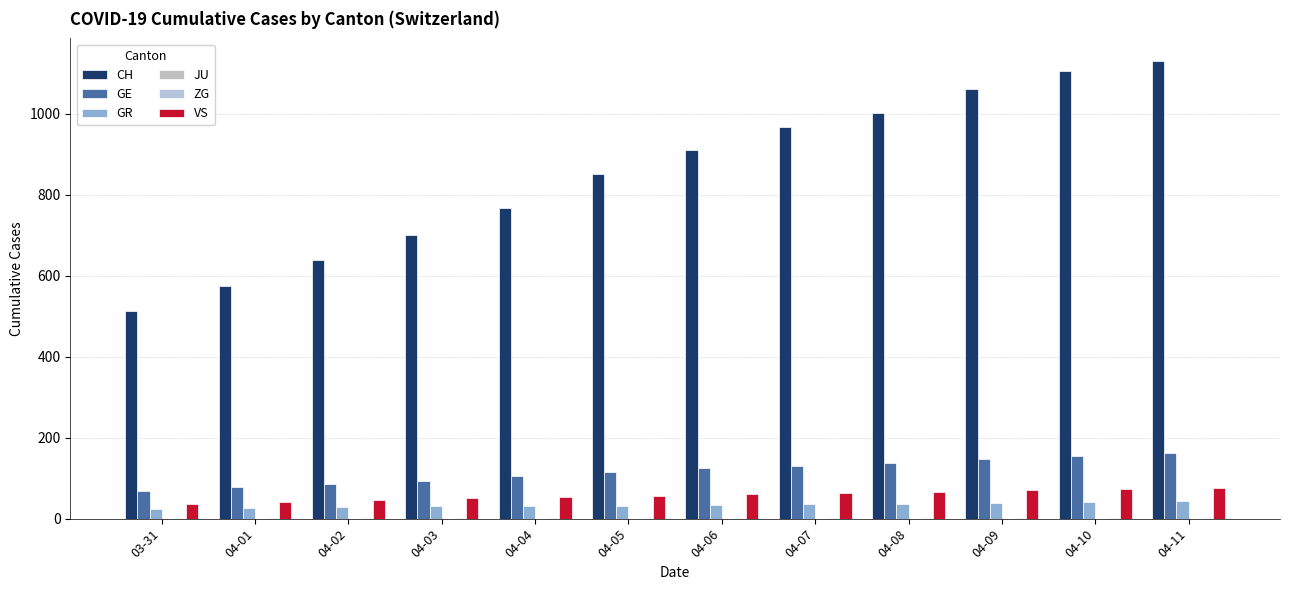

Does the chart contain stacked bars?

No